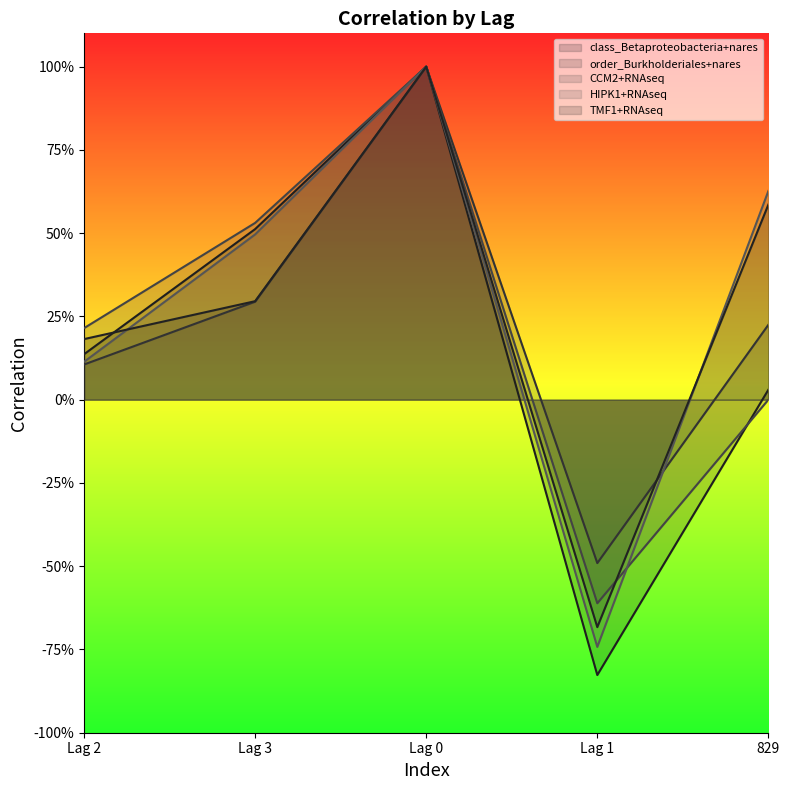

How many data points in CCM2+RNAseq are above 0?

3